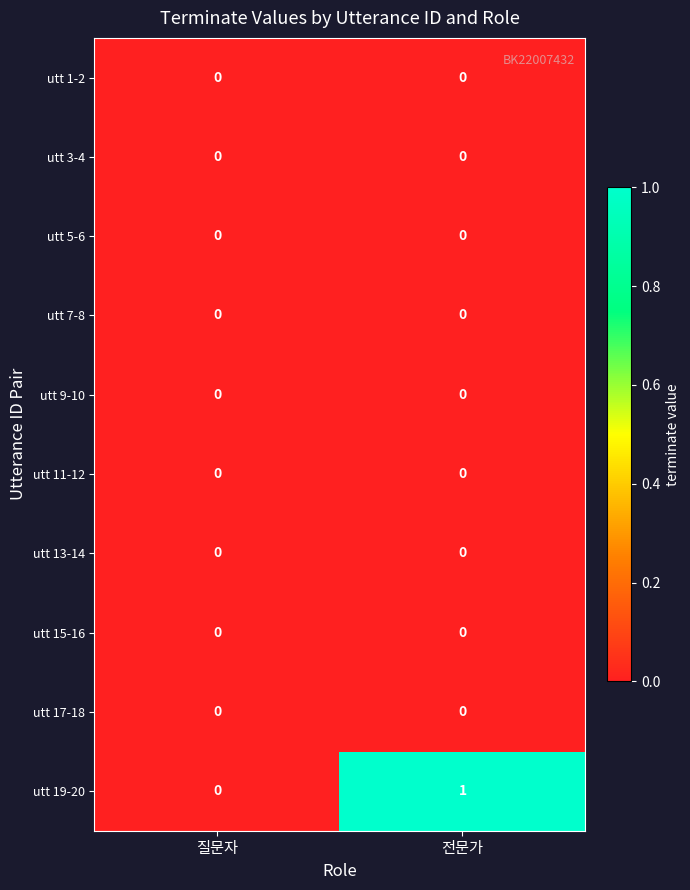

Which series has the widest spread of values?

utt 19-20